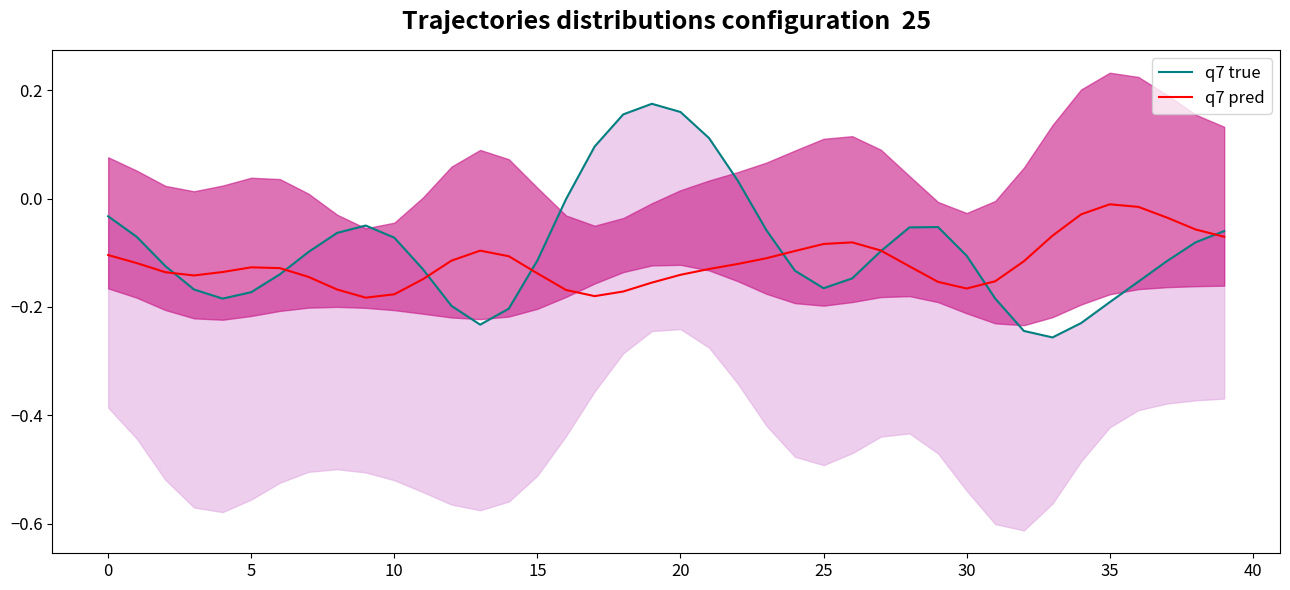

What is the sum of all q7 pred values?

-4.7